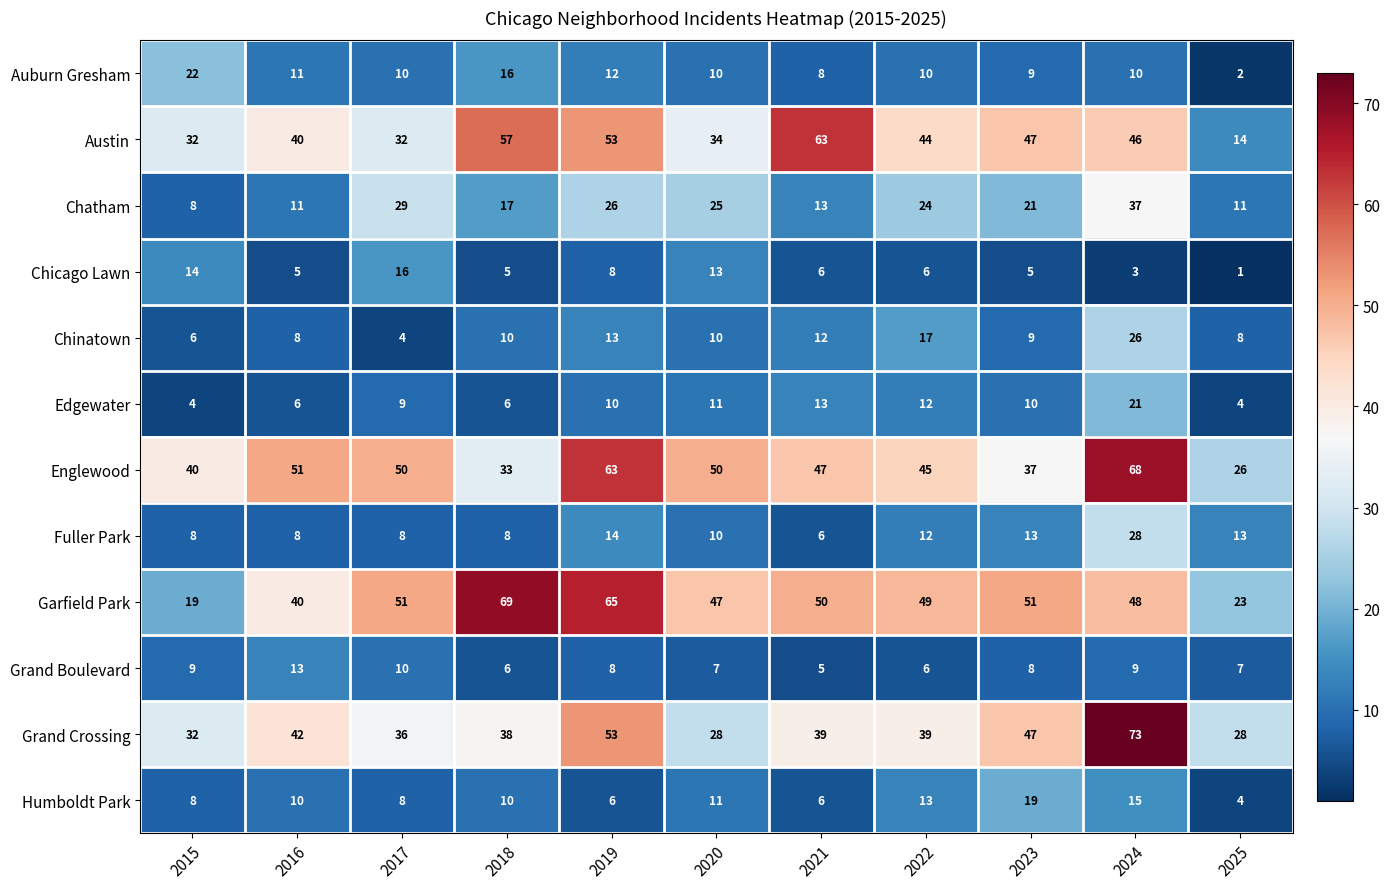

What is the sum of all Englewood values?

510